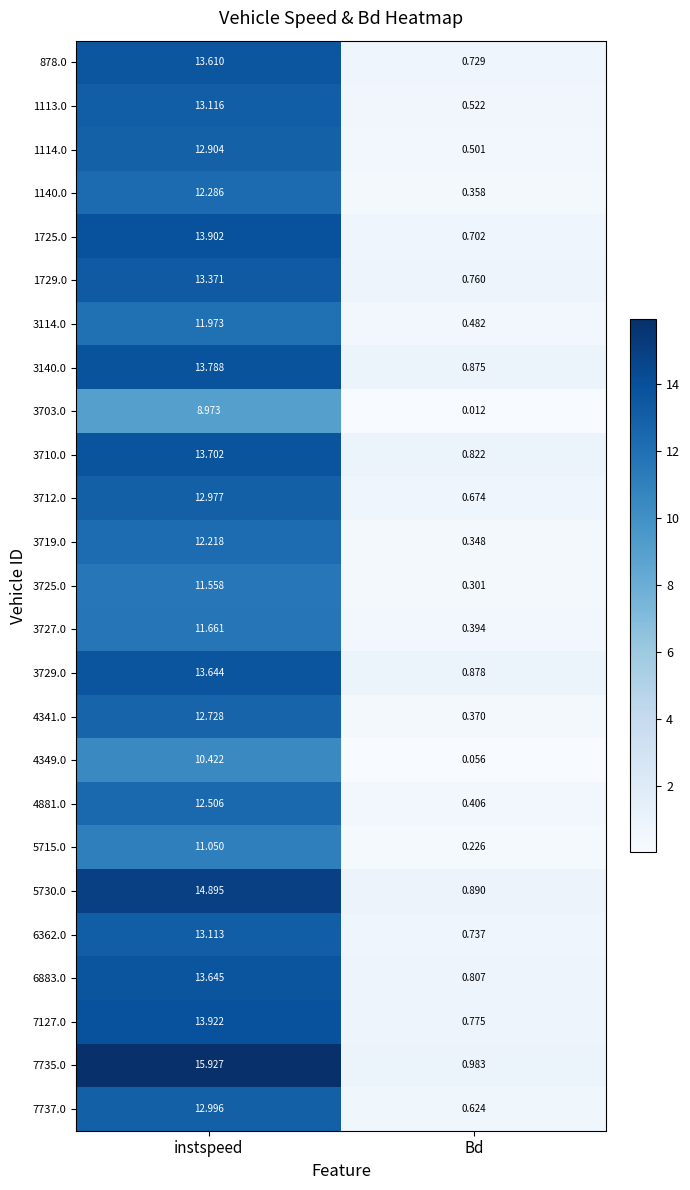

Which category has the lowest value across all series?

Bd